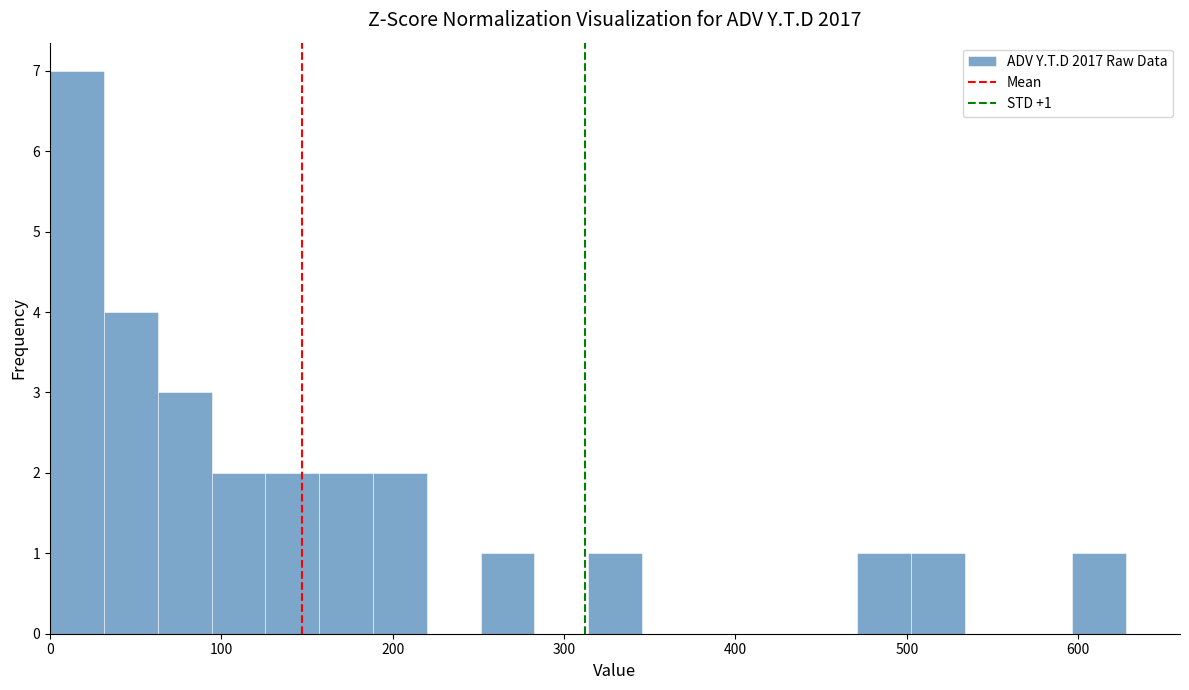

Read against the x-axis, roughly where is the centre of the tallest bar?

20